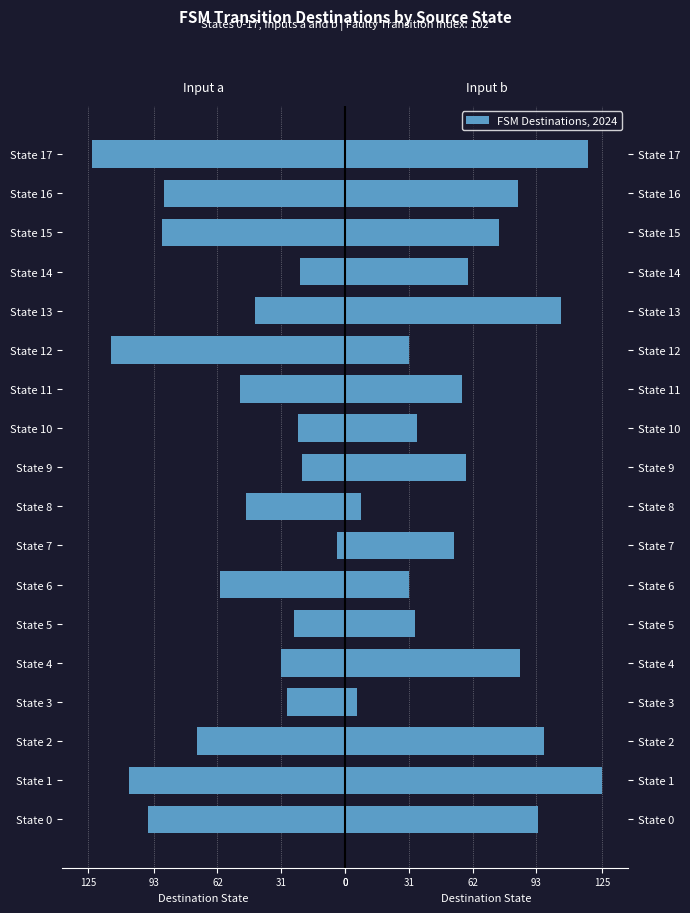

Which series has the largest range (max minus min)?

Input a (dest)